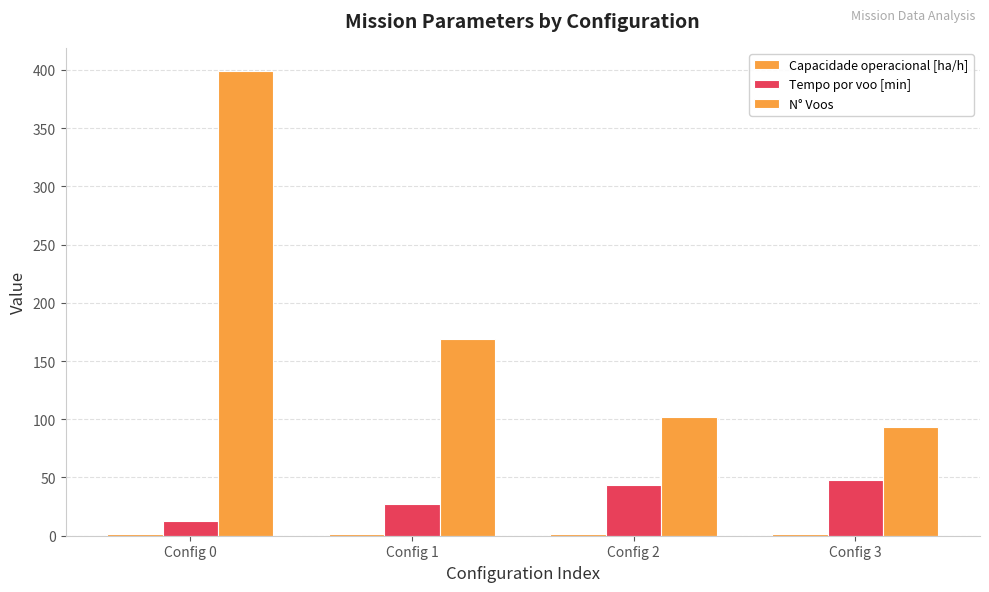

How many categories are shown in the chart?

4